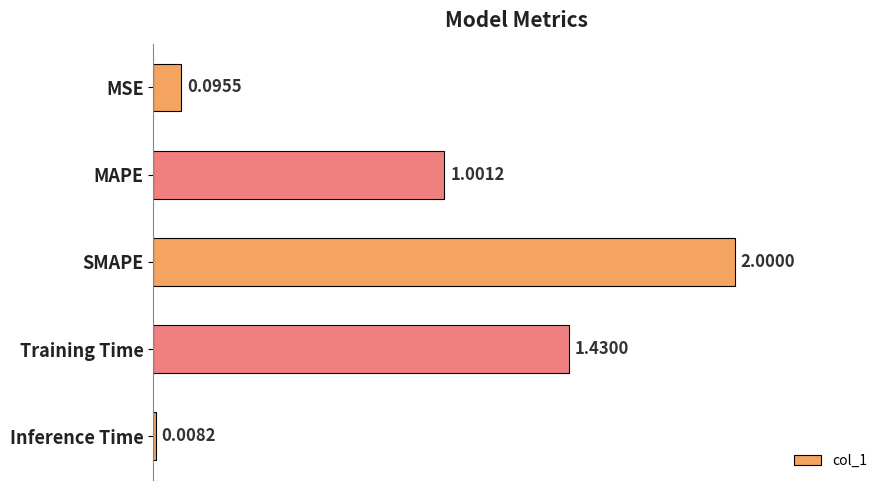

What is the label of the 5th bar from the top?

Inference Time